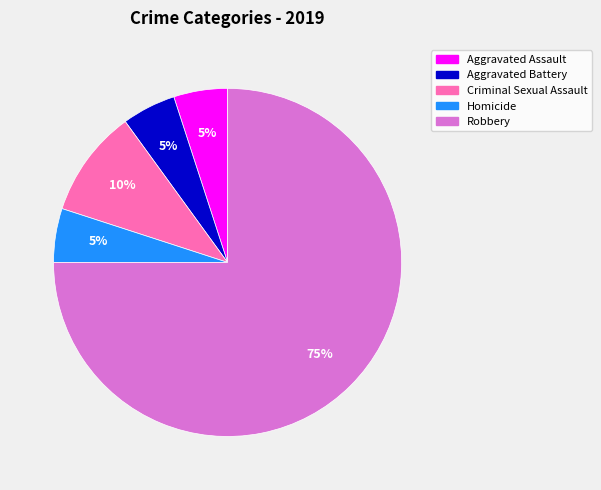

Is the sum of Robbery and Homicide greater than half?

Yes